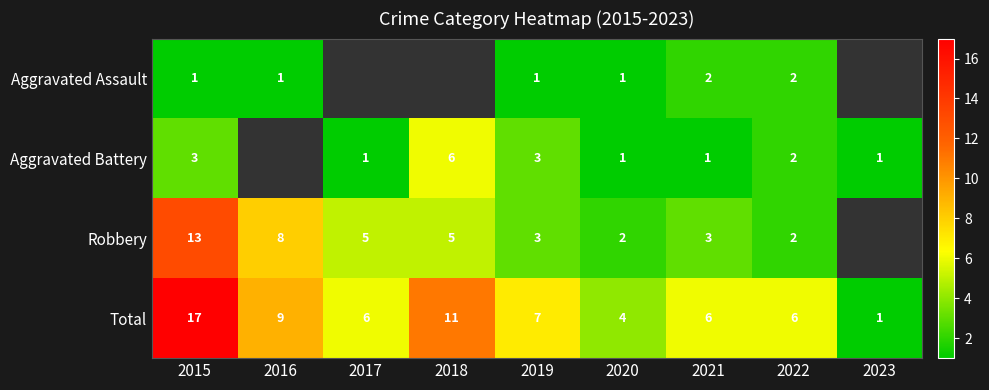

What is the difference between the second highest and second lowest values in the Total series?

7